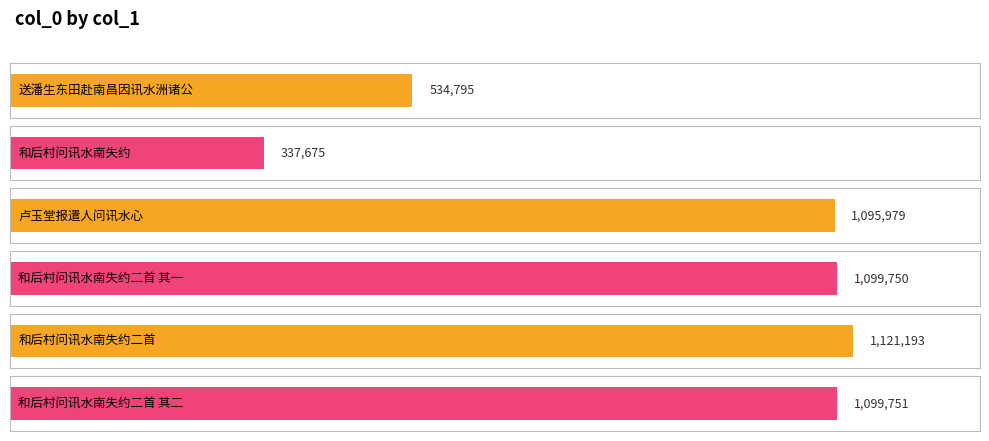

Reading right to left, extract all data points from this chart.

和后村问讯水南失约二首 其二=1099751	和后村问讯水南失约二首=1121193	和后村问讯水南失约二首 其一=1099750	卢玉堂报遣人问讯水心=1095979	和后村问讯水南失约=337675	送潘生东田赴南昌因讯水洲诸公=534795